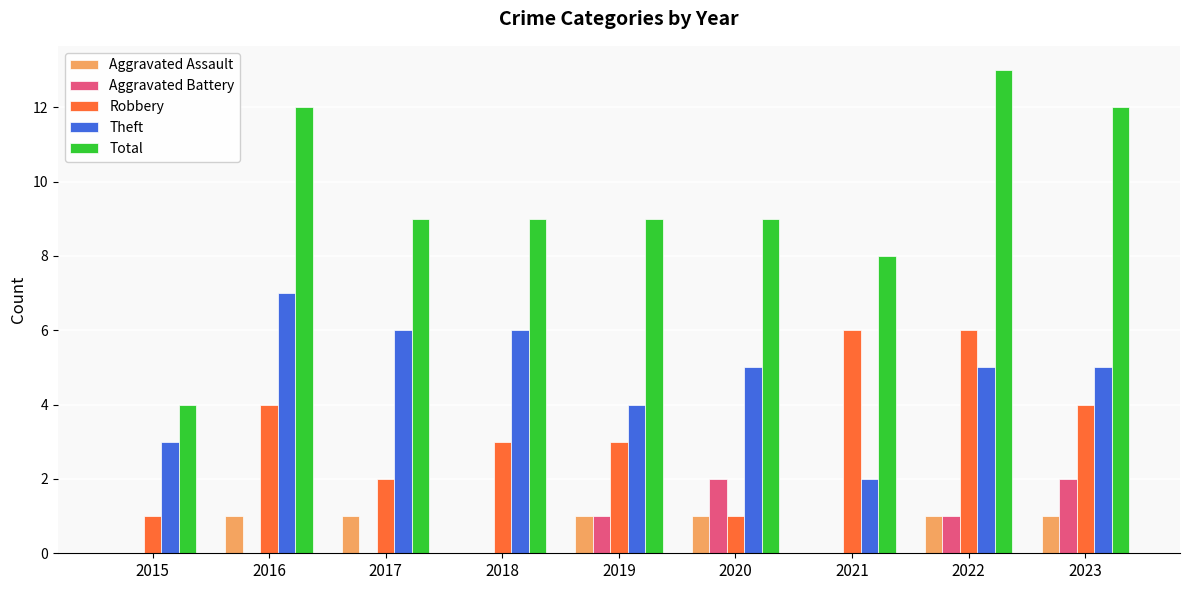

What is the maximum value for Robbery?

6